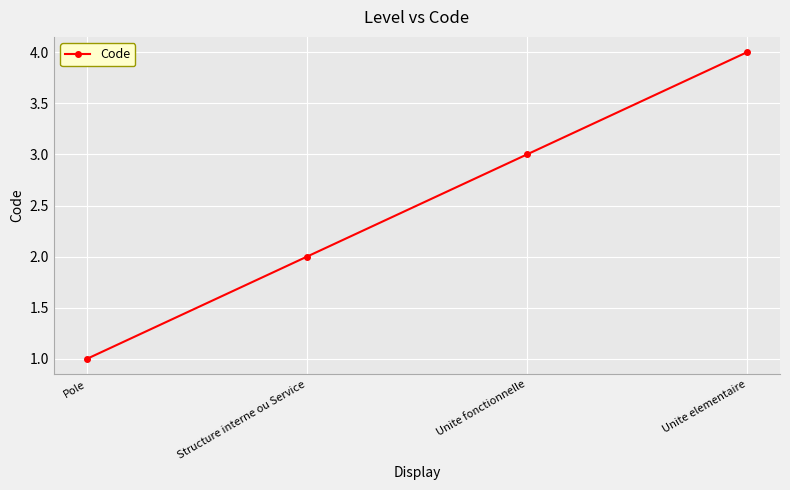

What is the label of the 3rd point from the left?

Unite fonctionnelle